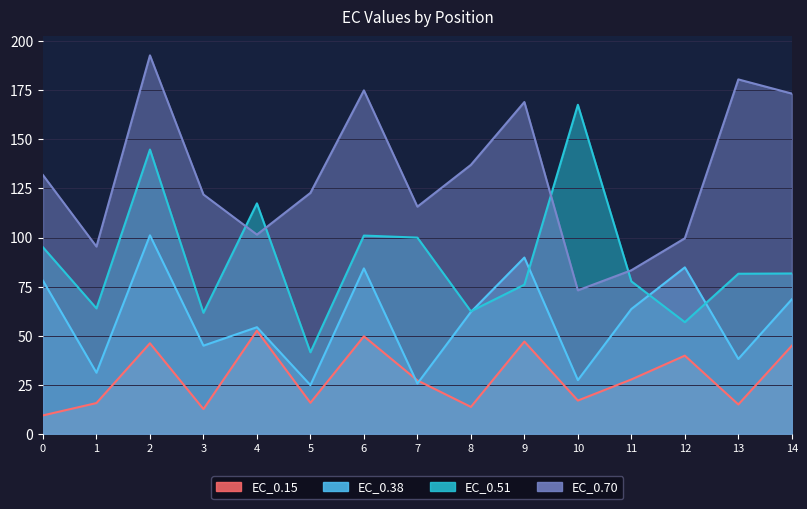

True or false: EC_0.70 has more than 1 points higher than both neighbors.

True